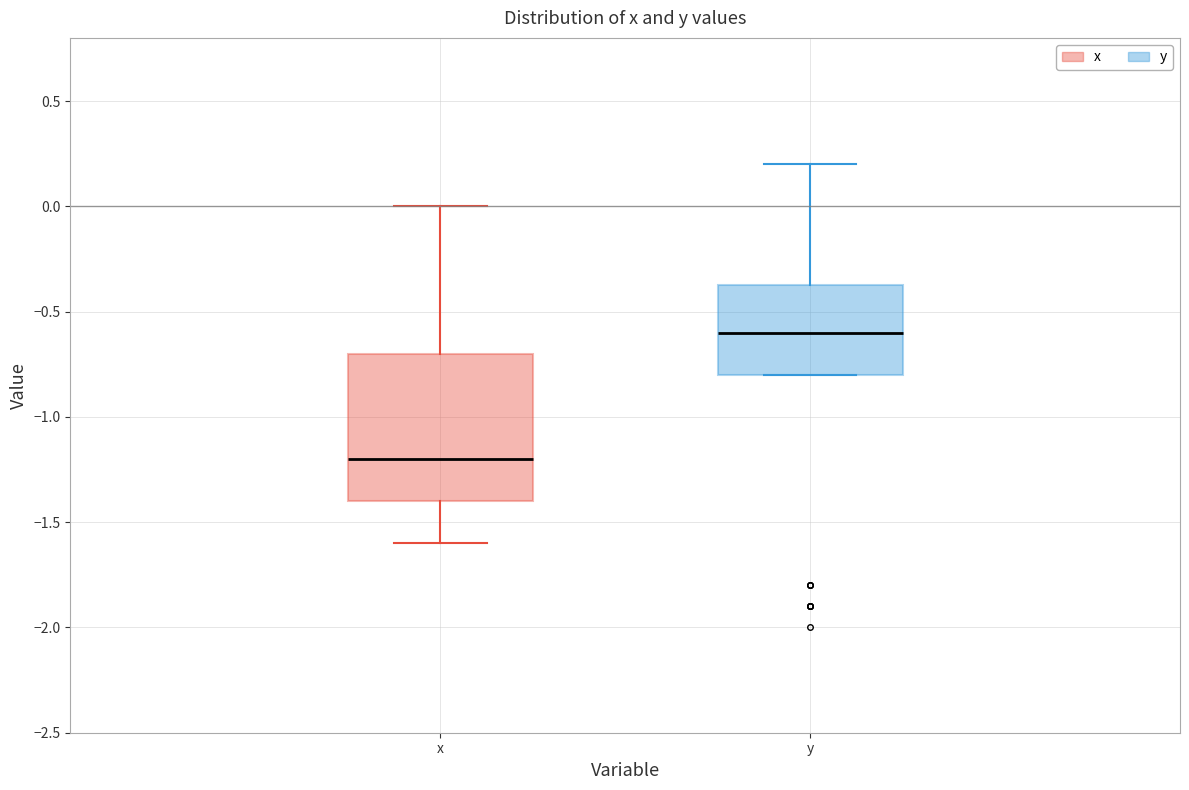

Which box is the tallest, from its lower edge to its upper edge?

x